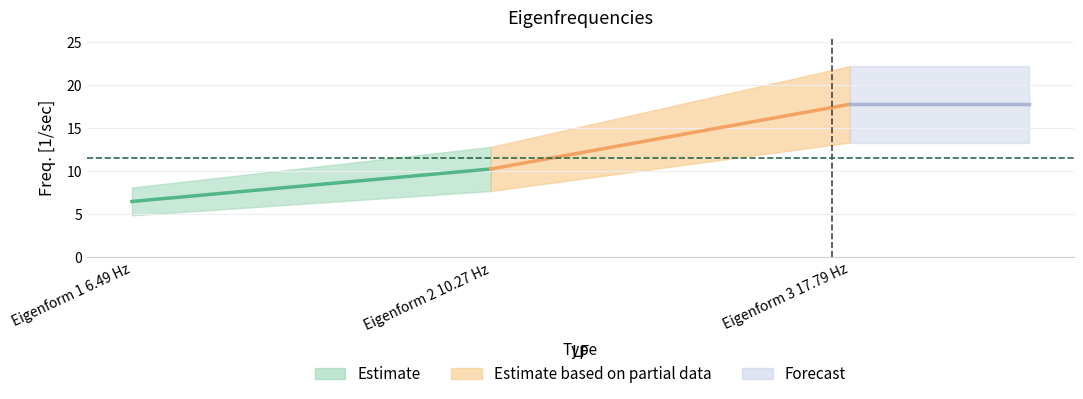

Reading left to right, what are all the values shown in this chart?

6.5	10.3	17.8